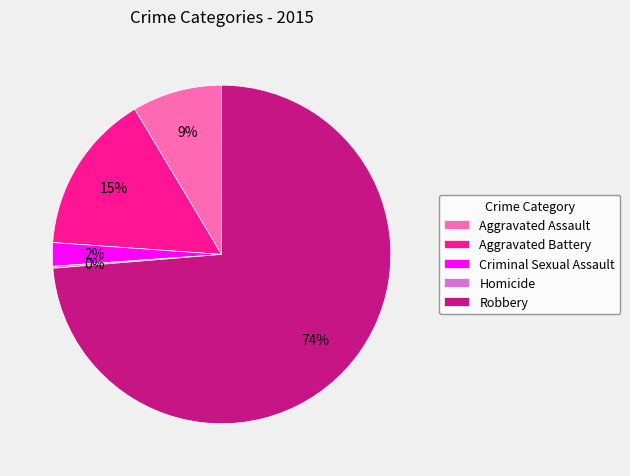

Which category has the biggest portion of the pie?

Robbery